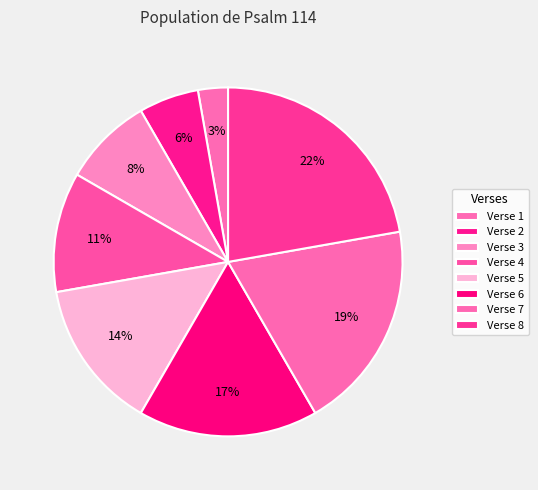

Does Verse 1 account for over 50% of the chart?

No